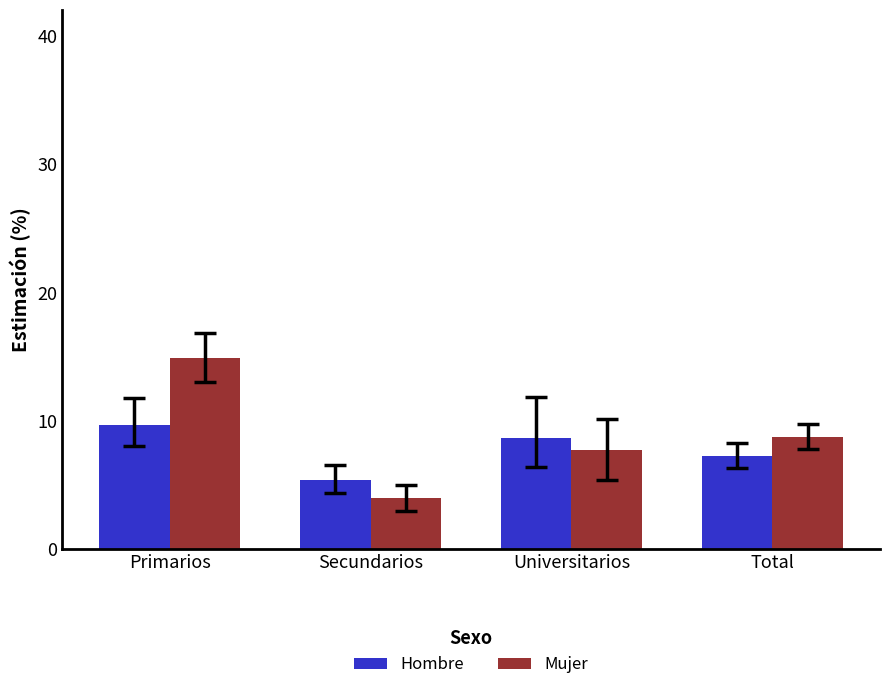

Where is Hombre nearest to the value 0?

Secundarios